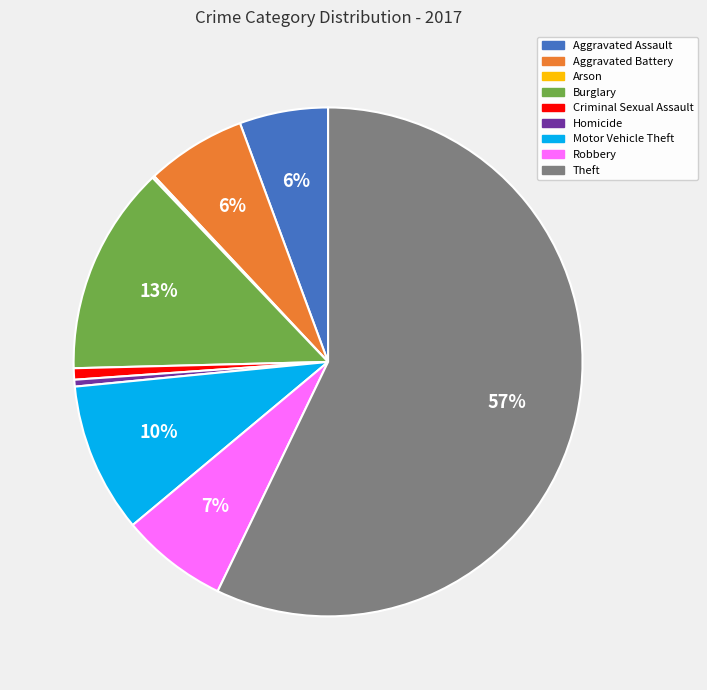

What is the majority slice?

Theft